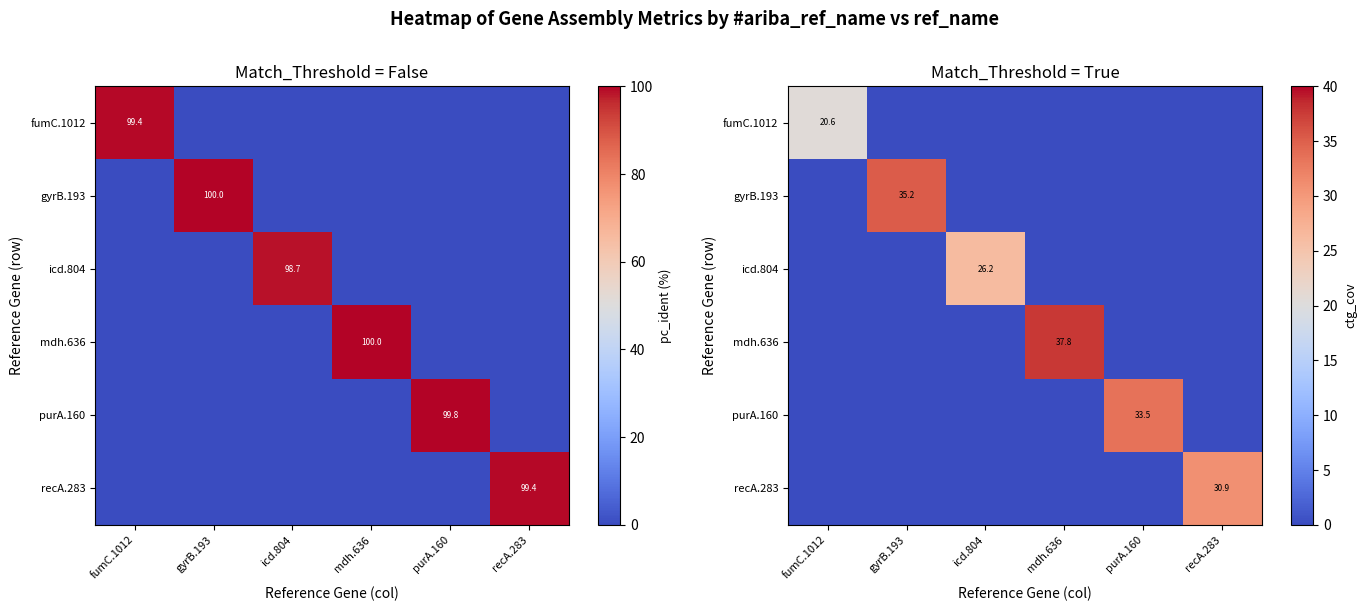

What is the average value of the fumC.1012 series?

3.4